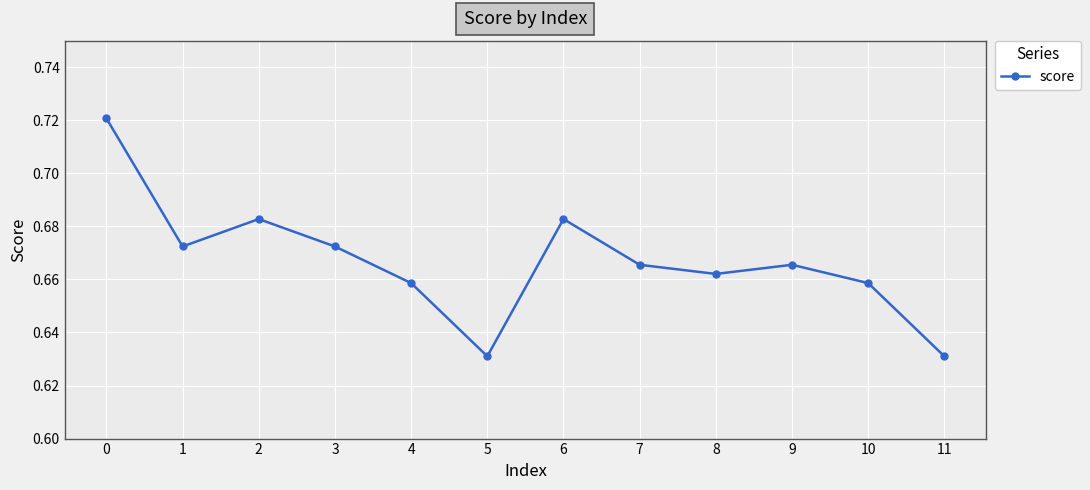

Is it true that the value at 11 is 0.9?

False